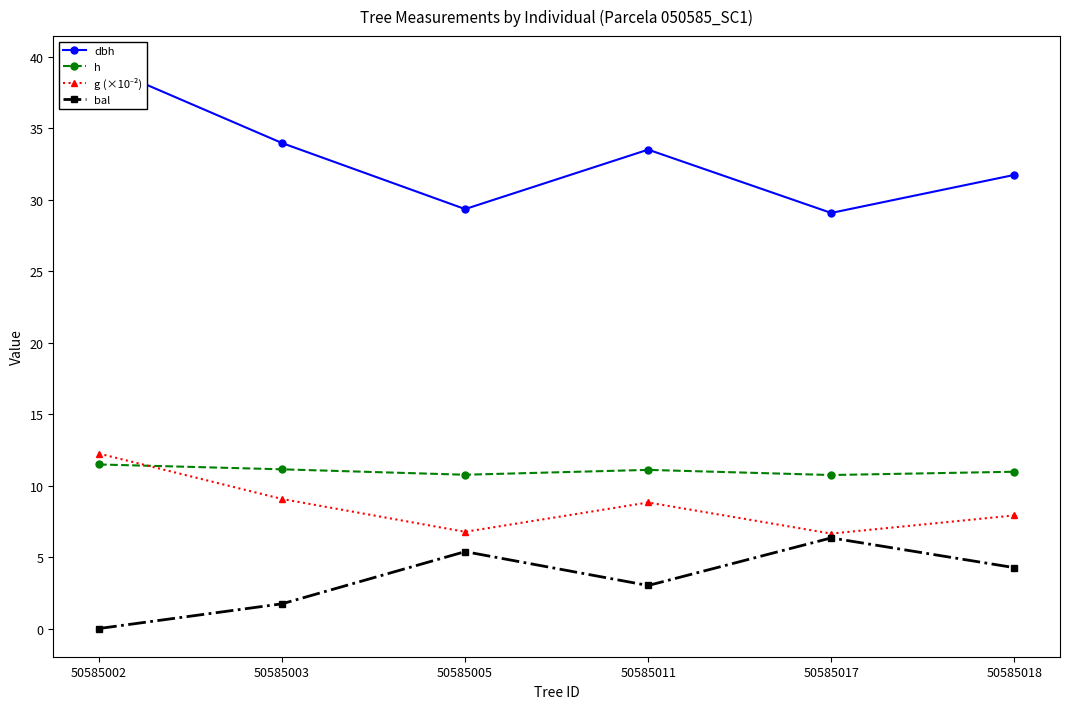

Reading left to right, transcribe all the data shown in this chart.

dbh: 39.5	34.0	29.4	33.5	29.1	31.7
h: 11.5	11.1	10.8	11.1	10.7	11.0
g (×10⁻²): 12.2	9.1	6.8	8.8	6.6	7.9
bal: 0.0	1.7	5.4	3.0	6.3	4.3